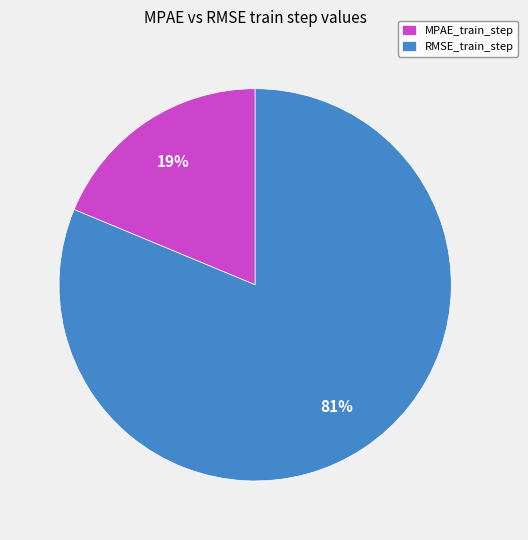

Is the sum of MPAE_train_step and RMSE_train_step greater than half?

Yes